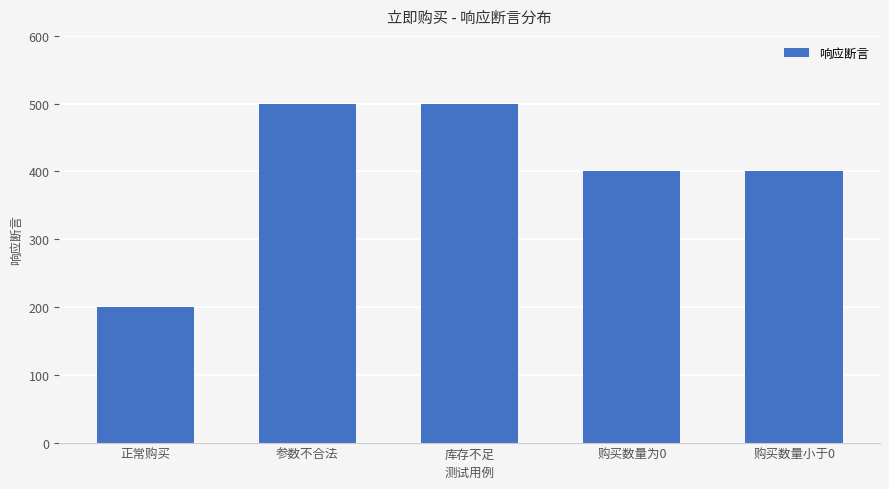

How many data points are less than 400?

1